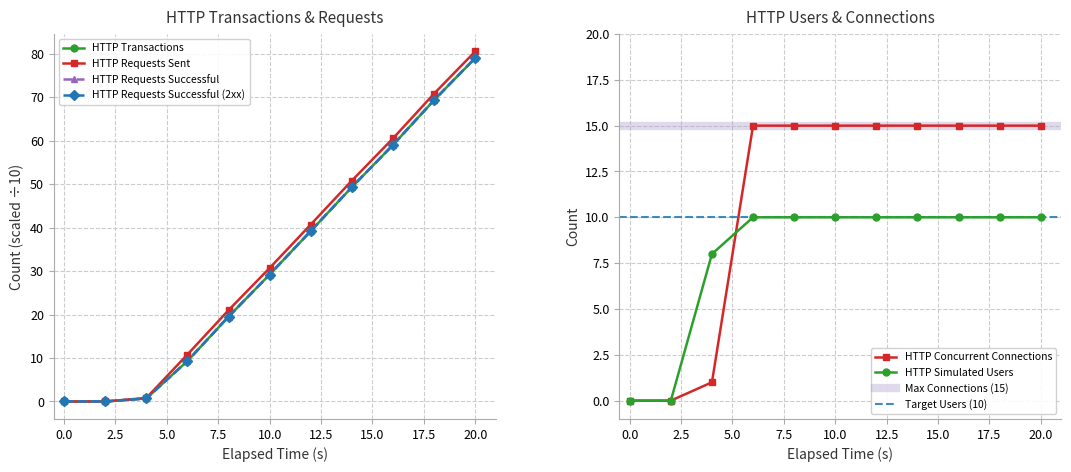

What is the difference between the second highest and second lowest values in the HTTP Requests Sent series?

70.8